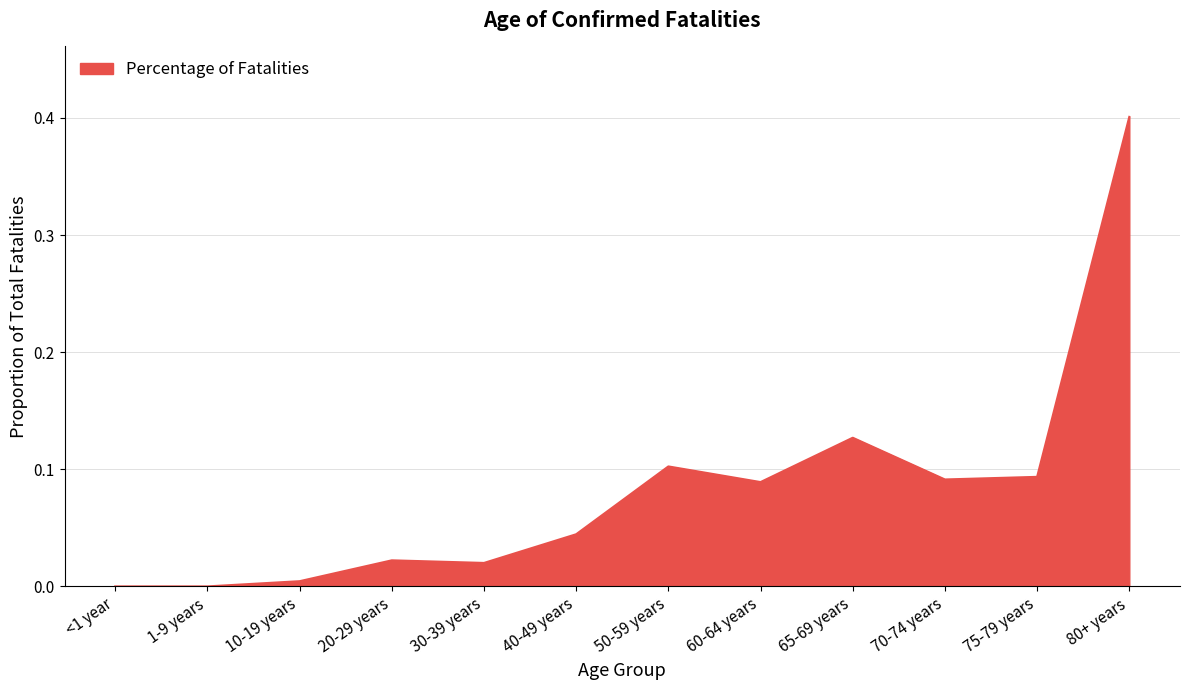

What position from the right is 30-39 years?

8